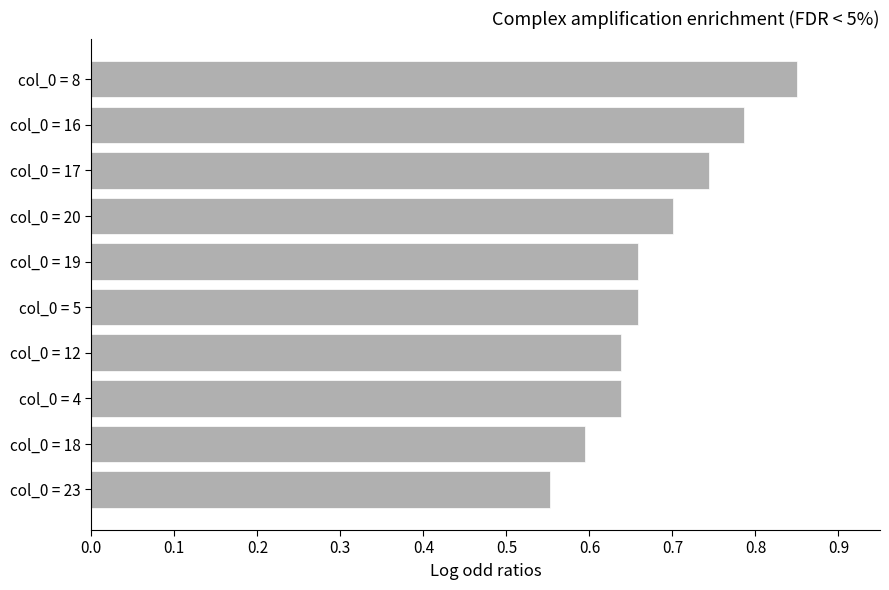

How many bars are there in total?

10